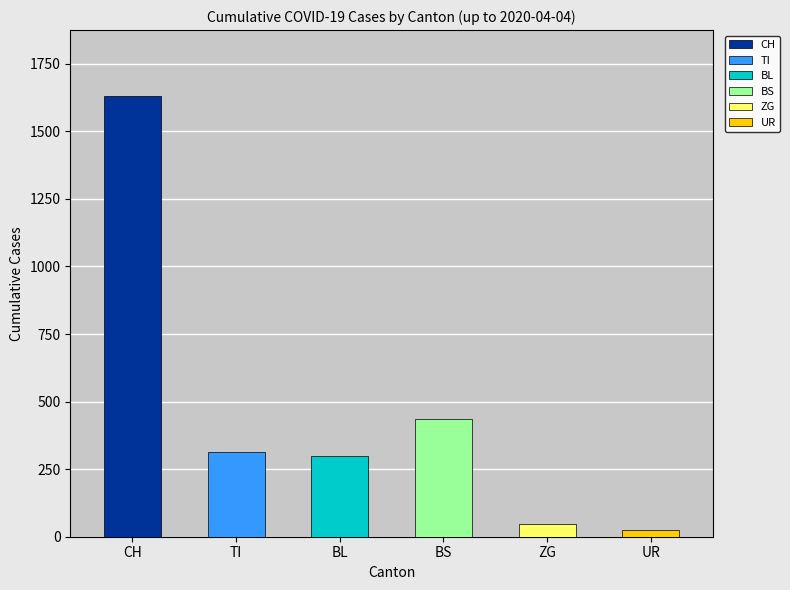

Which series has the widest spread of values?

CH